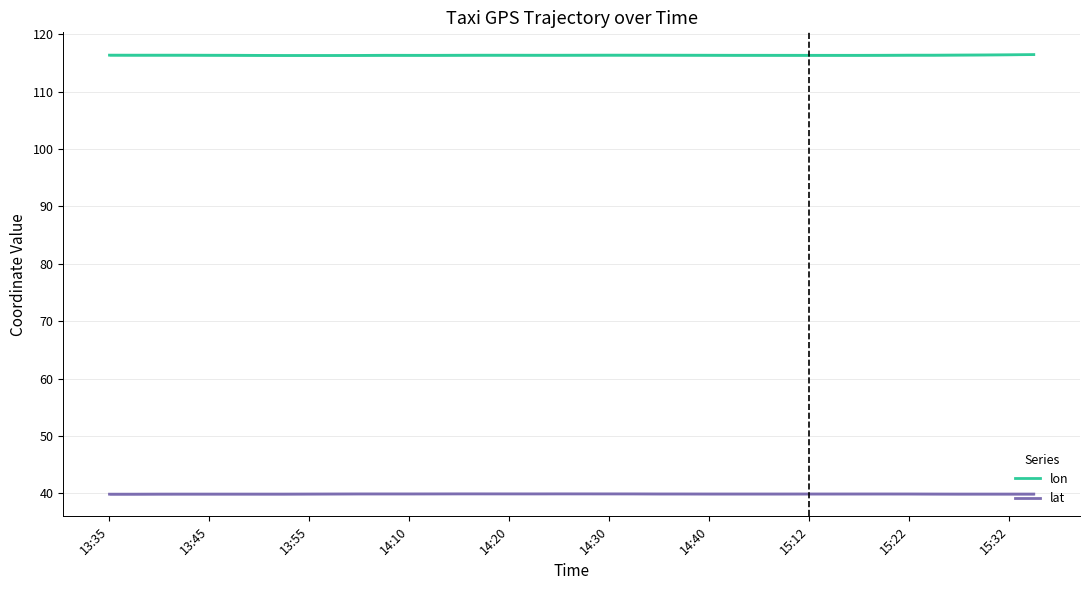

Rank the series at 11 from highest to lowest value.

lon, lat